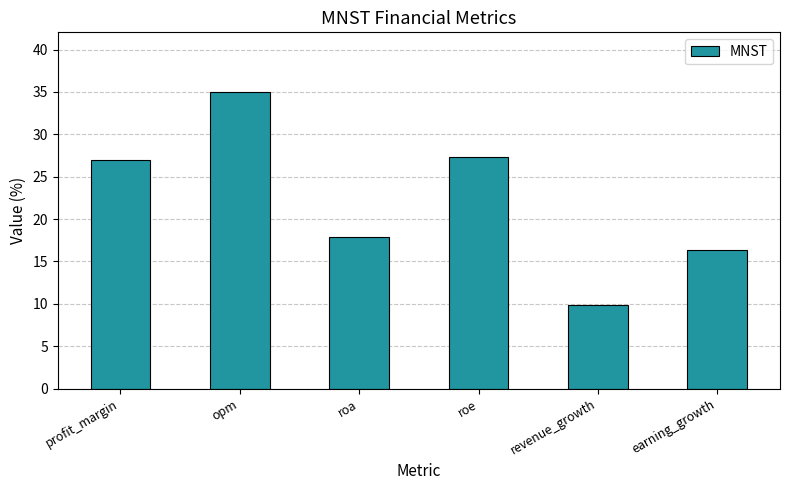

What value does the data have at profit_margin?

27.0